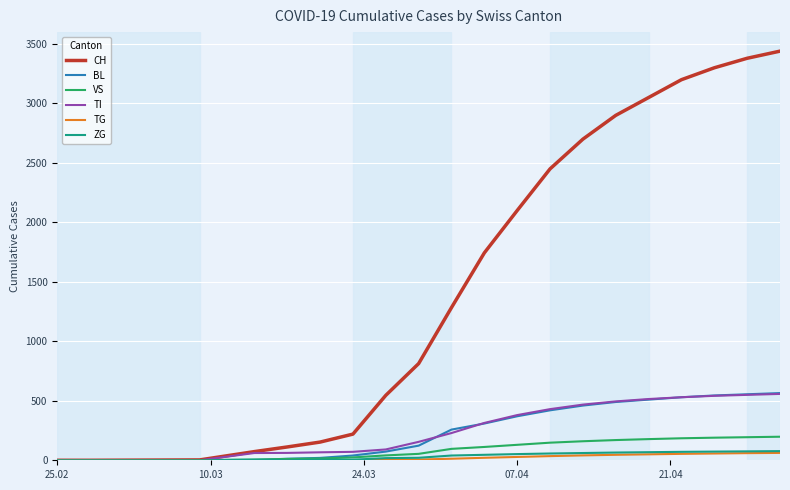

Which series has the largest range (max minus min)?

CH